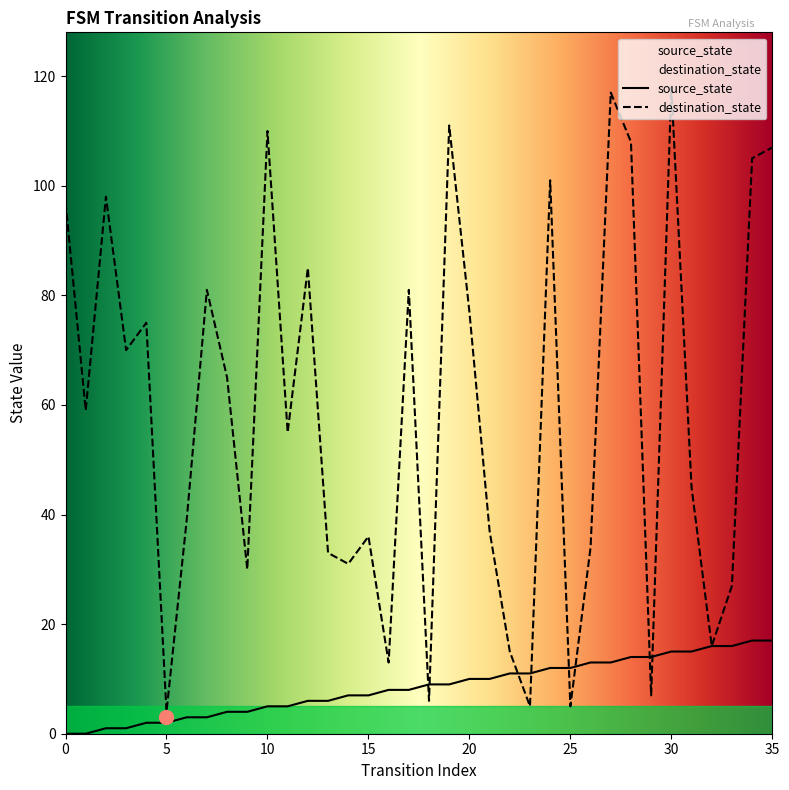

How many values in the destination_state series exceed 59?

17